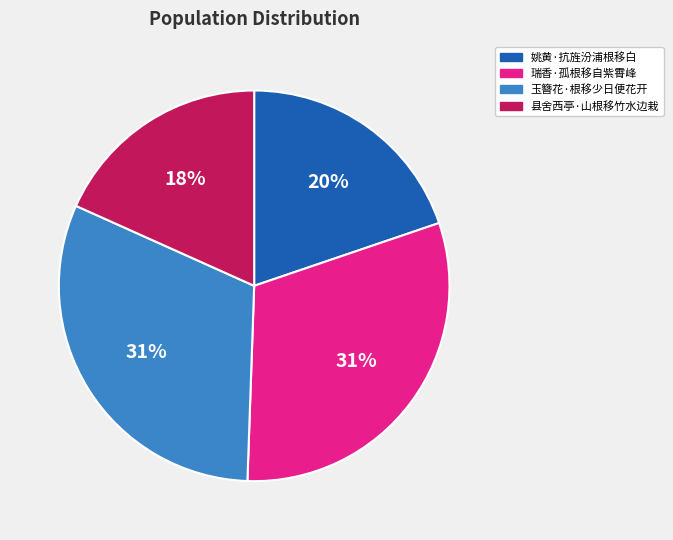

What percentage is the 瑞香·孤根移自紫霄峰 slice, to the nearest percent?

31%